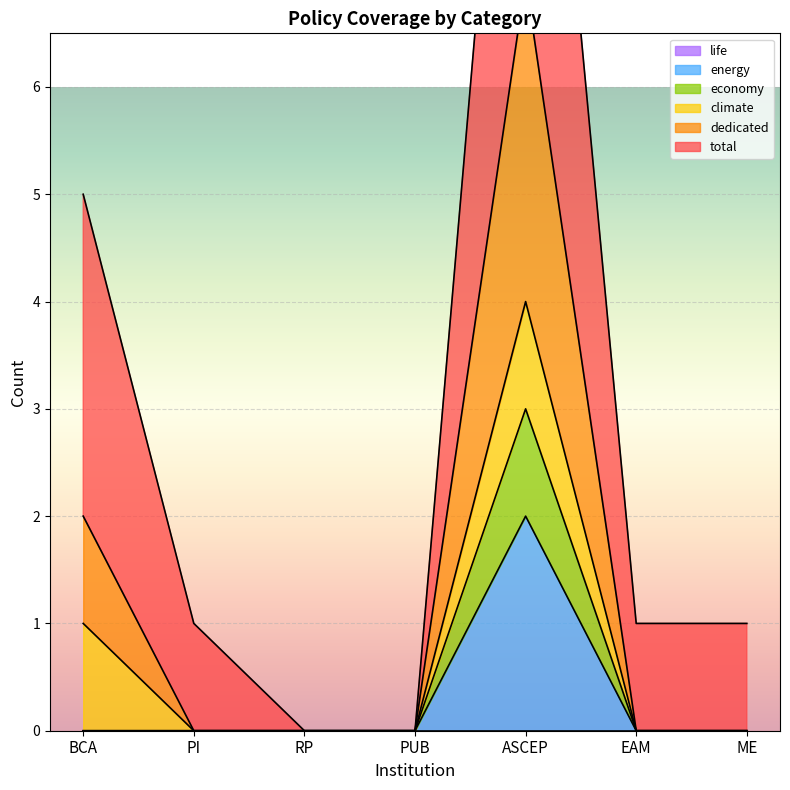

What is the sum of all dedicated values?

9